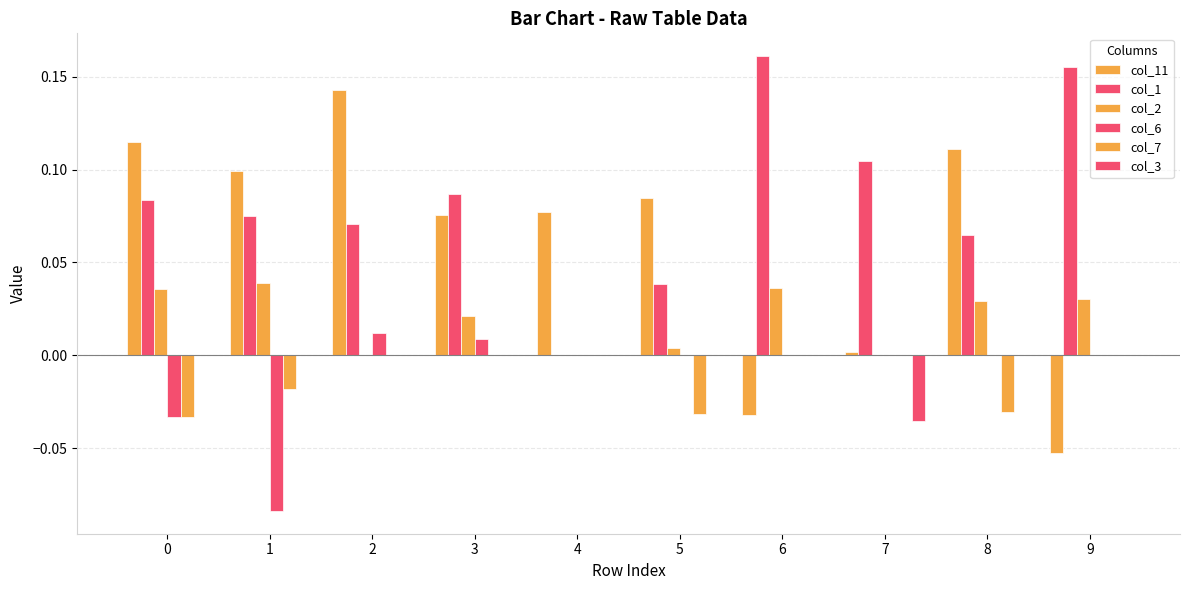

What is the difference between the maximum and minimum values in the col_1 series?

0.2